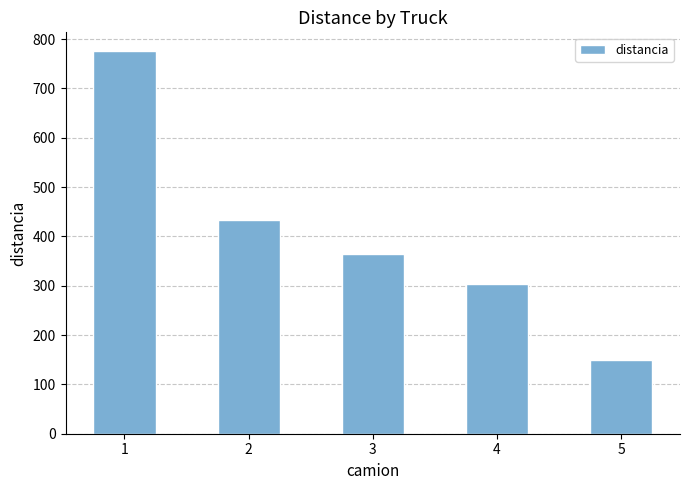

What is the sum of the values at 5 and 2?

582.1